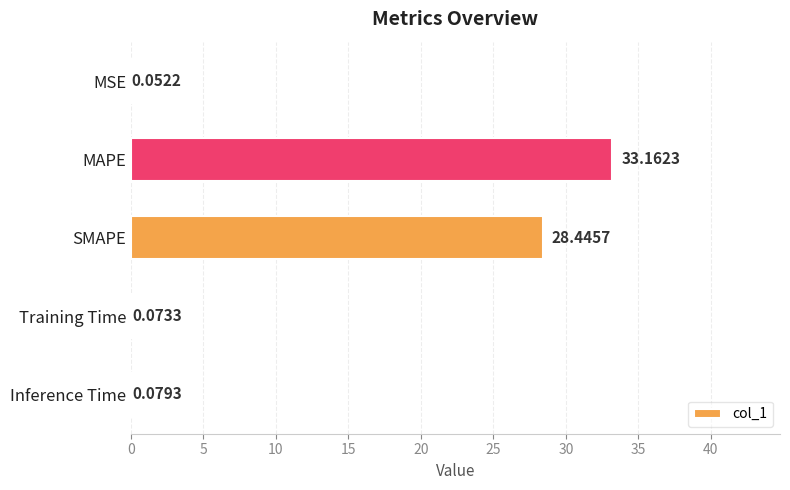

What is the change in value from MAPE to Inference Time?

-33.1